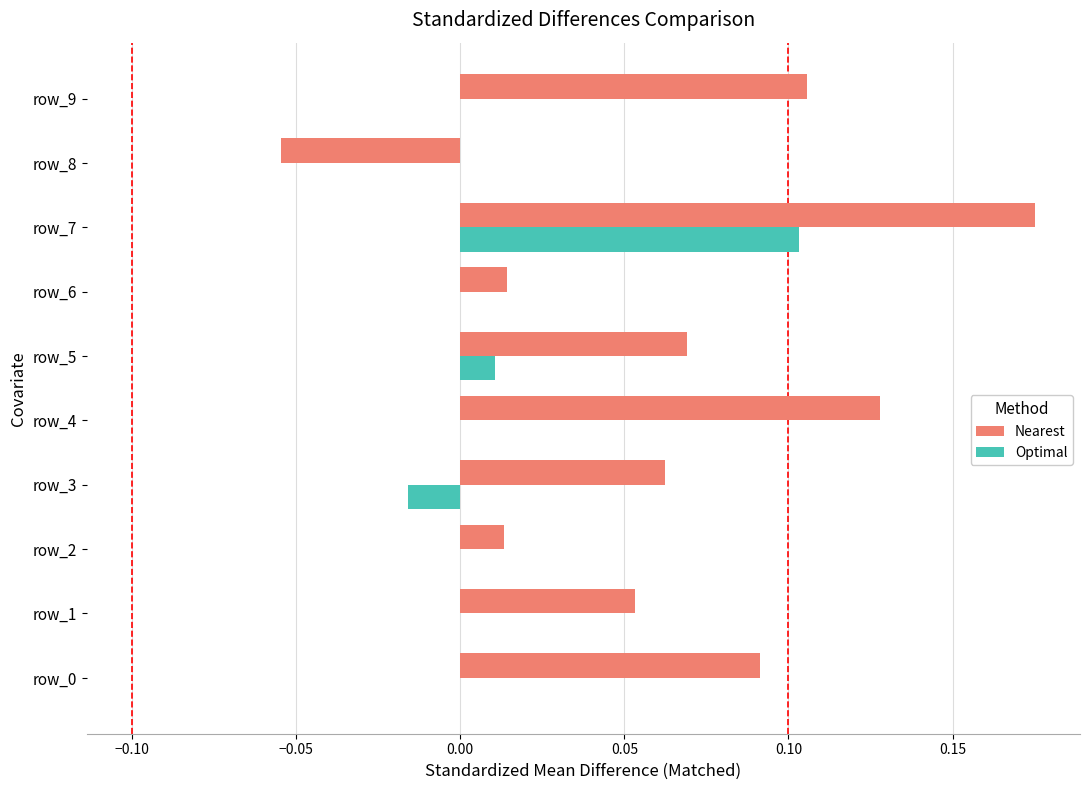

How many distinct data groups are displayed?

2